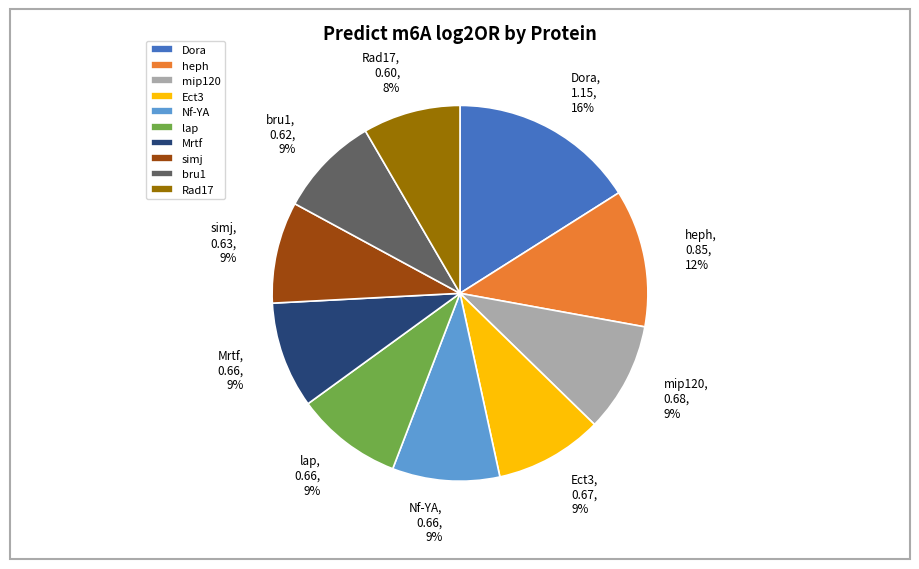

The mip120 slice represents 9% of the pie. True or false?

True